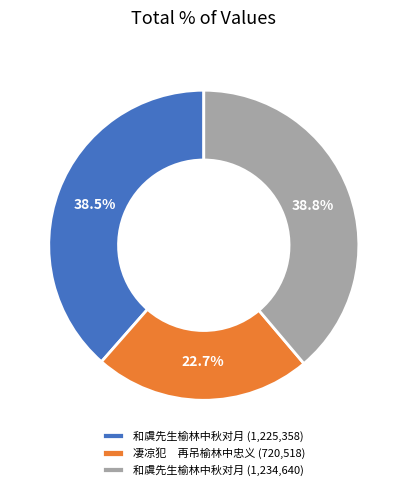

Which slice is the smallest?

凄凉犯 再吊榆林中忠义 (720,518)